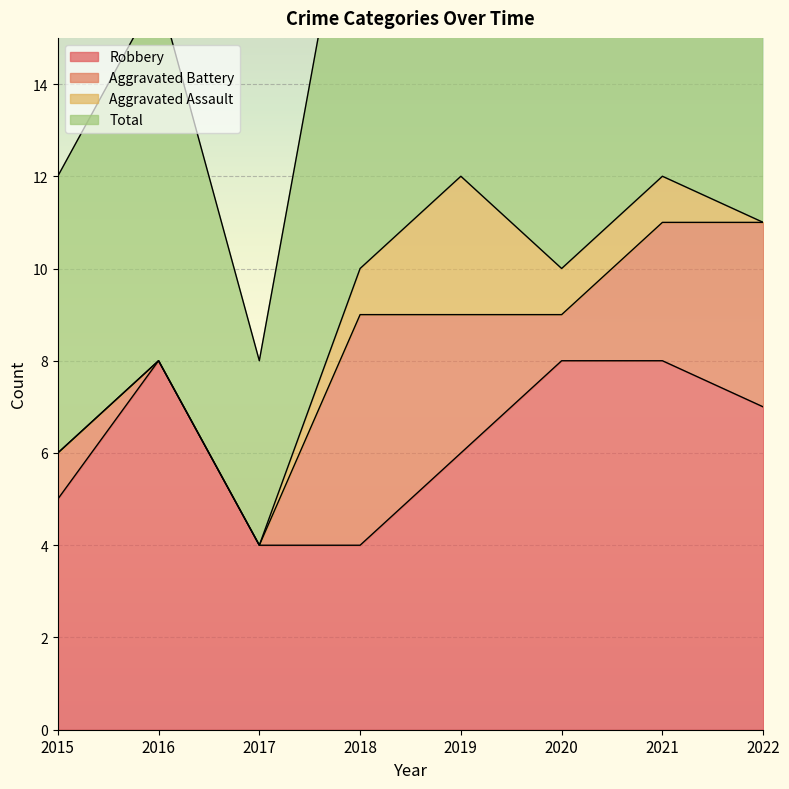

What is the difference between the Robbery values at 2019 and 2015?

1